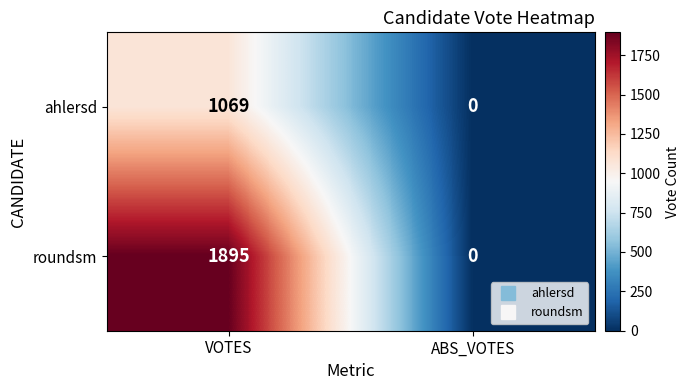

The ahlersd series shows 612 at ABS_VOTES. True or false?

False